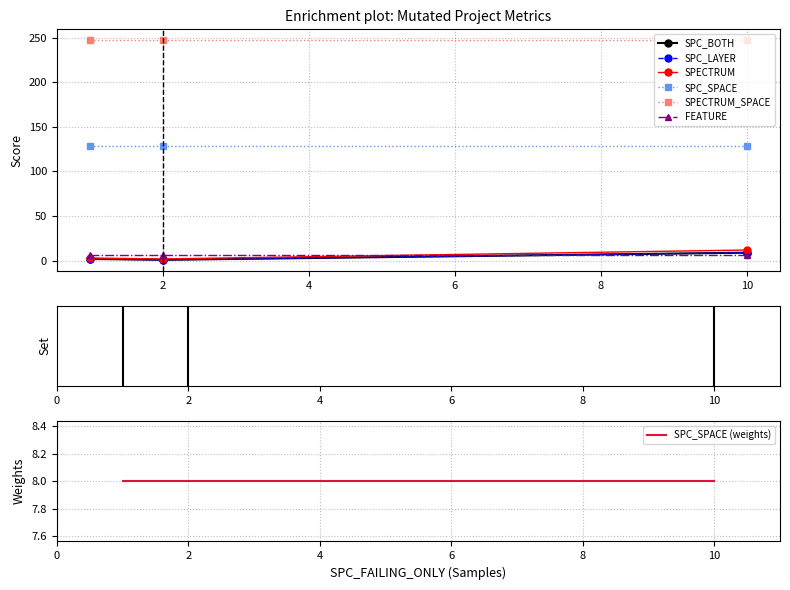

Rank the categories by SPC_BOTH value from highest to lowest.

10, 1, 2